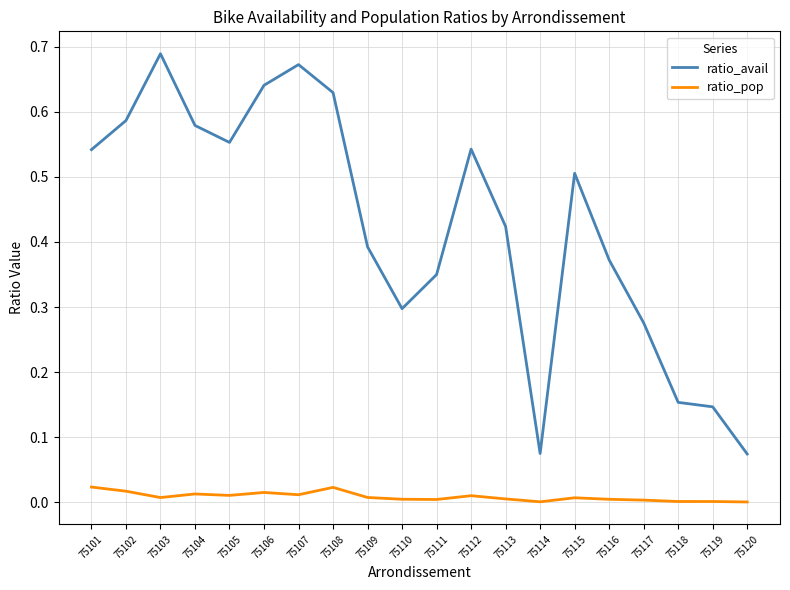

Which series changed the most between 75104 and 75115?

ratio_avail